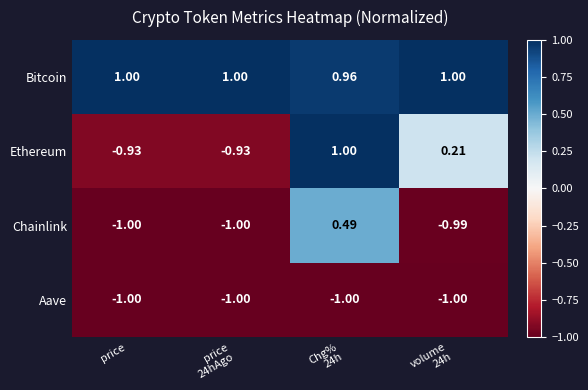

How many values in Chainlink are above zero?

1